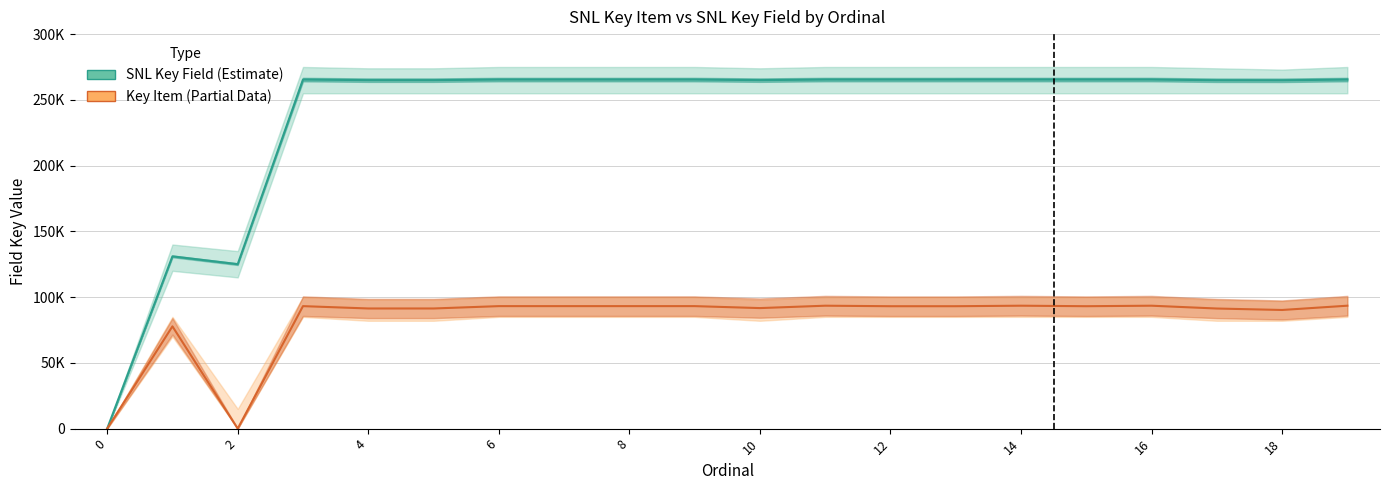

Which series has the largest total across all categories?

SNL Key Field